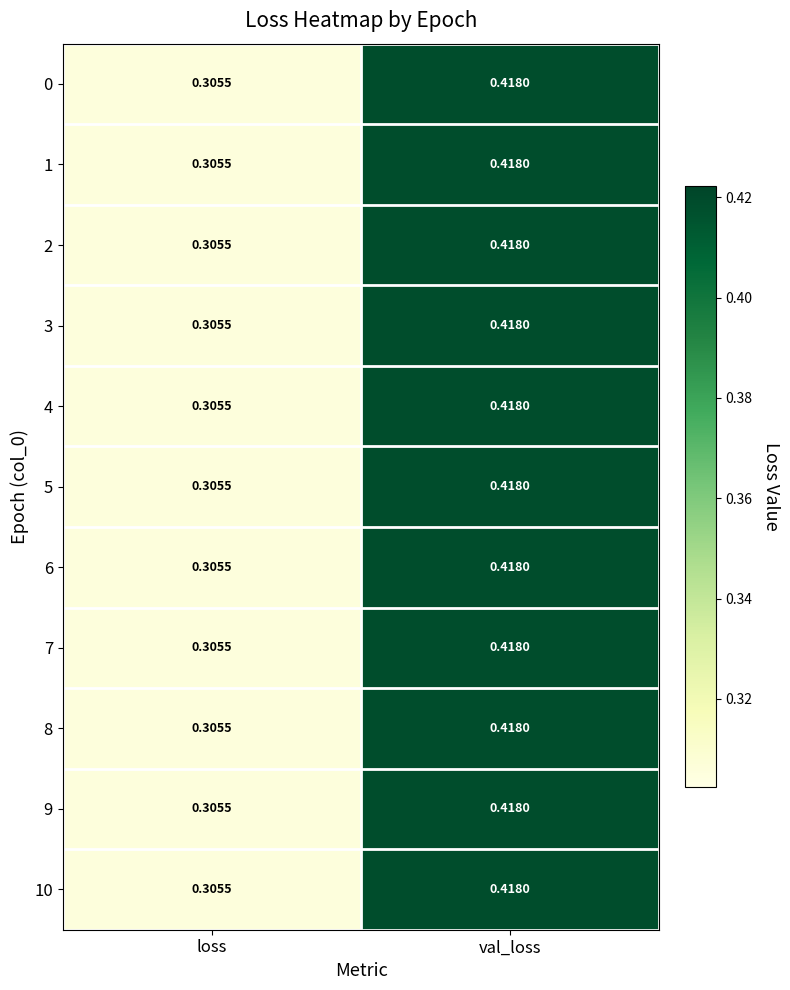

At which label does 0 reach its peak?

val_loss